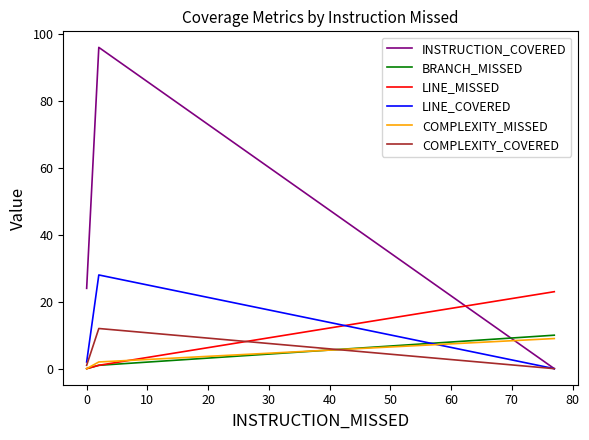

How many data points in BRANCH_MISSED are above 1?

1